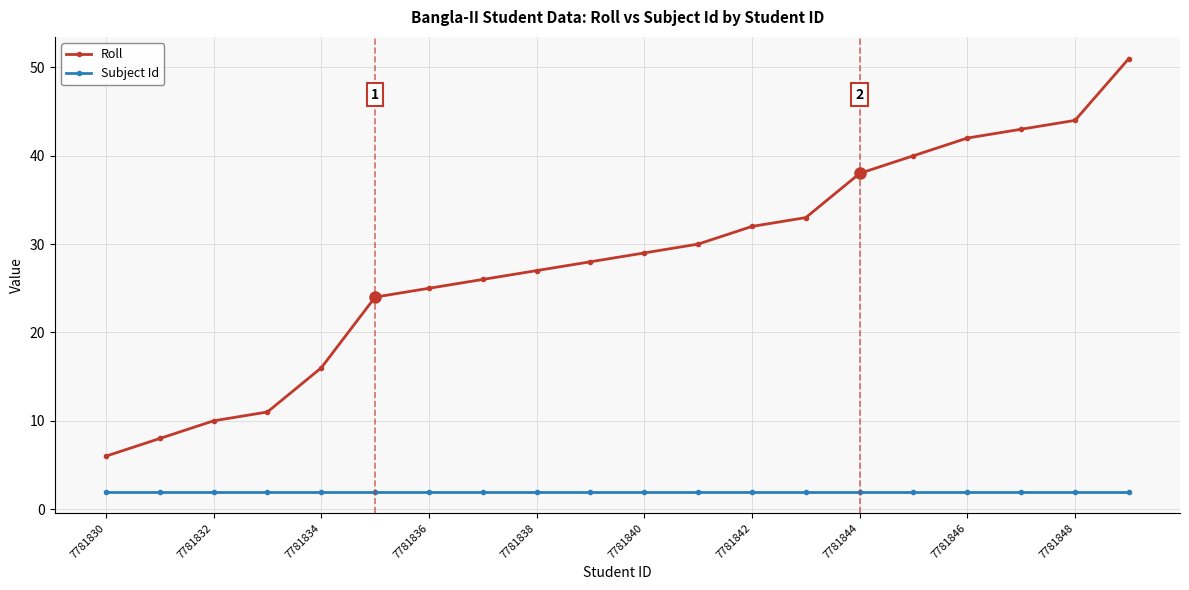

What is the greatest value displayed?

51